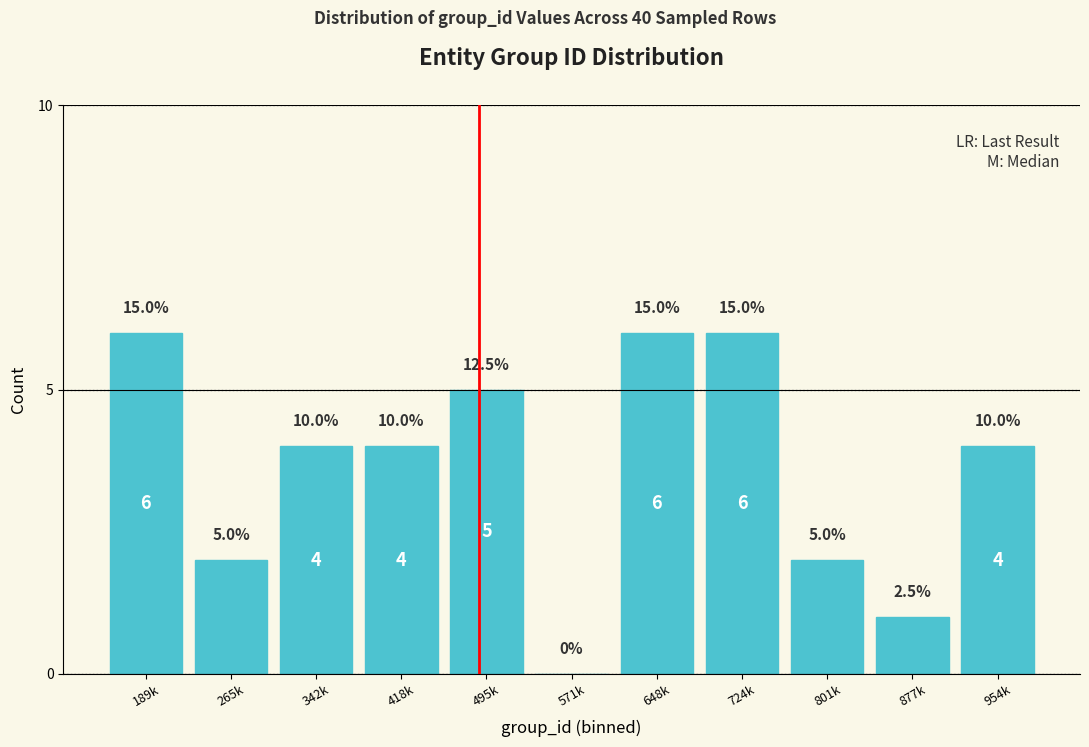

Reading left to right, what are all the values shown in this chart?

189k=6	265k=2	342k=4	418k=4	495k=5	571k=0	648k=6	724k=6	801k=2	877k=1	954k=4